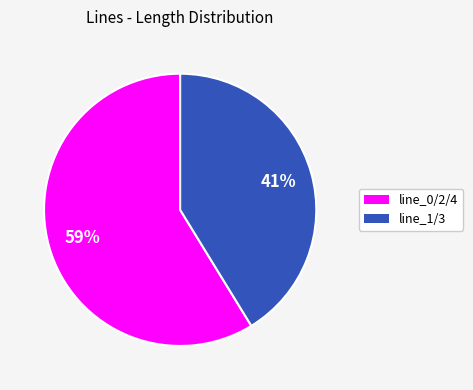

To the nearest percent, what is the average slice percentage?

50%